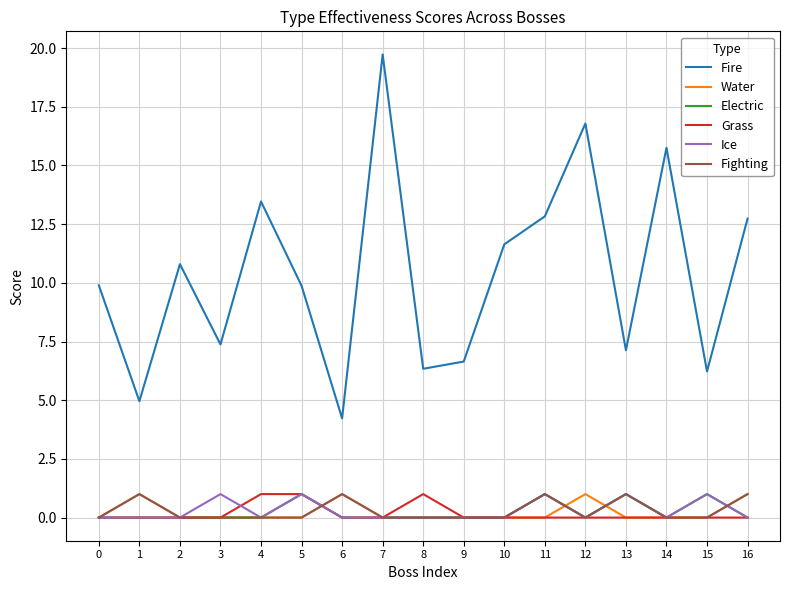

What is the difference between the maximum and second lowest values in the Ice series?

1.0